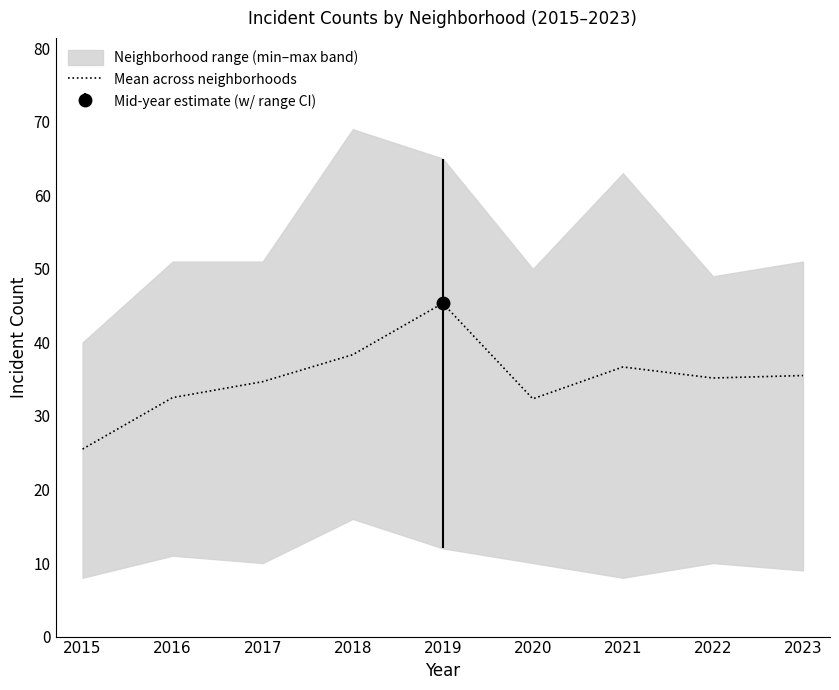

How many interior local valleys (lower than both neighbors) does the data have?

2